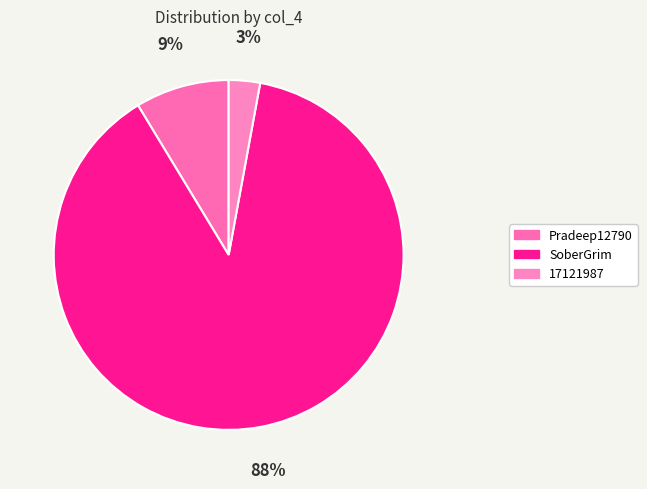

Count the number of slices in the pie.

3